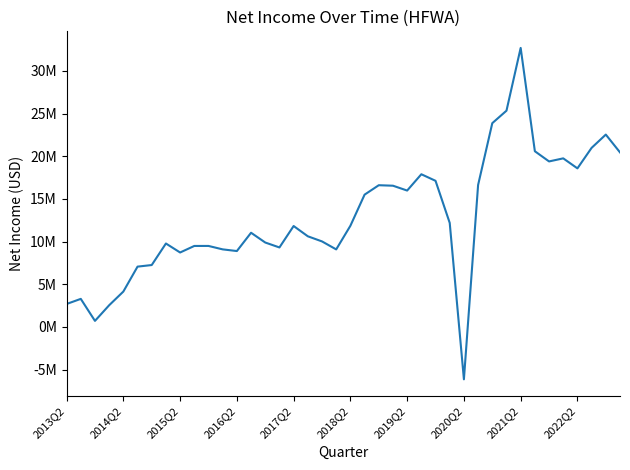

Reading left to right, extract all data points from this chart.

2690000	3290000	710000	2543000	4148000	7068000	7255000	9779000	8725000	9492000	9493000	9091000	8895000	11039000	9893000	9316000	11828000	10624000	10023000	9087000	11857000	15504000	16609000	16552000	15984000	17895000	17126000	12191000	-6139000	16636000	23882000	25344000	32702000	20592000	19397000	19757000	18584000	20990000	22544000	20457000